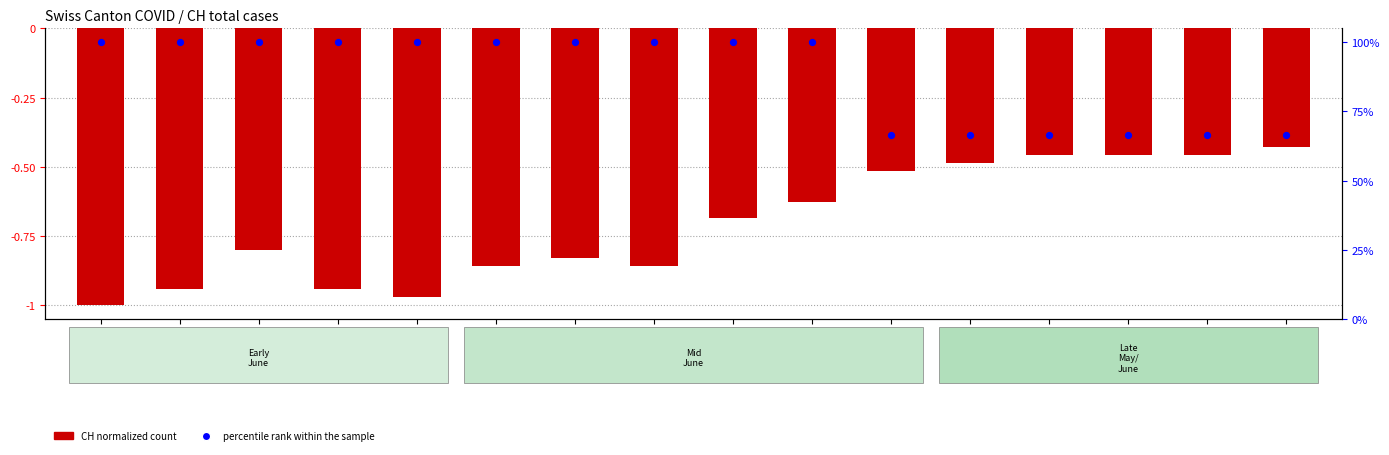

Which series reaches the minimum Y coordinate?

CH (normalized)